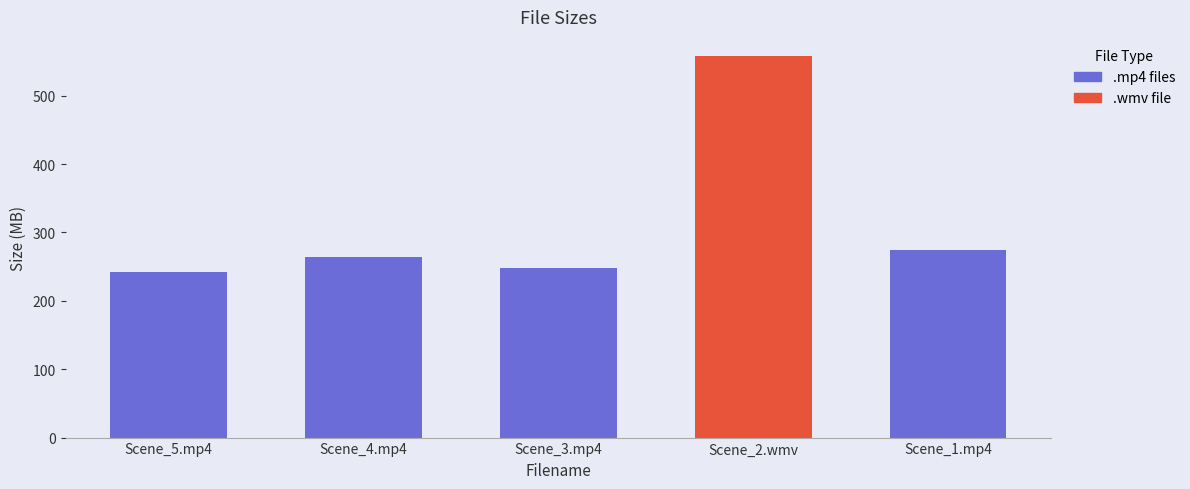

Count the number of data series in this chart.

1